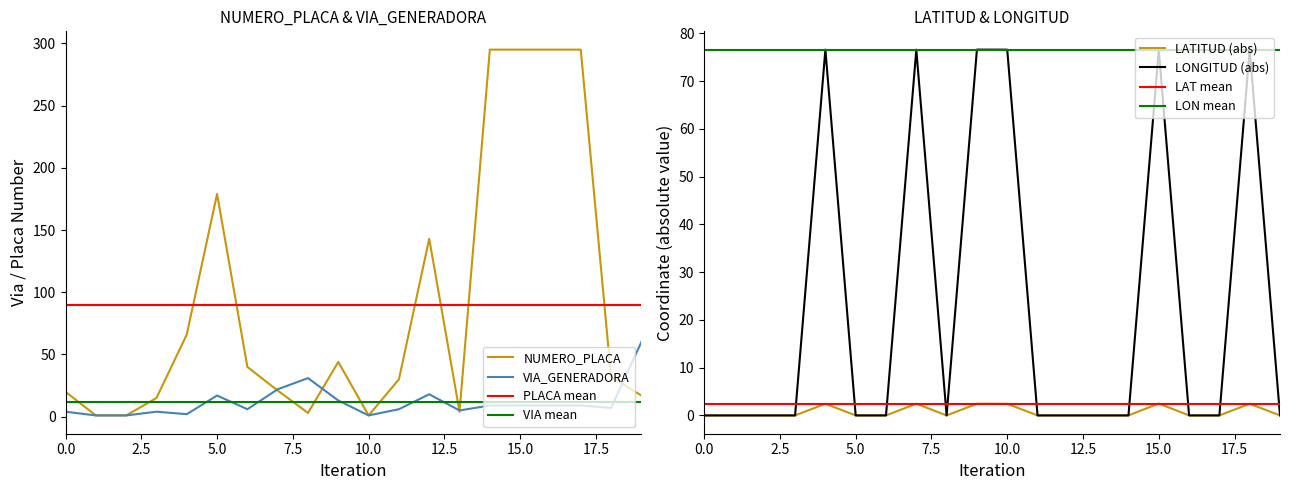

How many lines are shown in the chart?

4